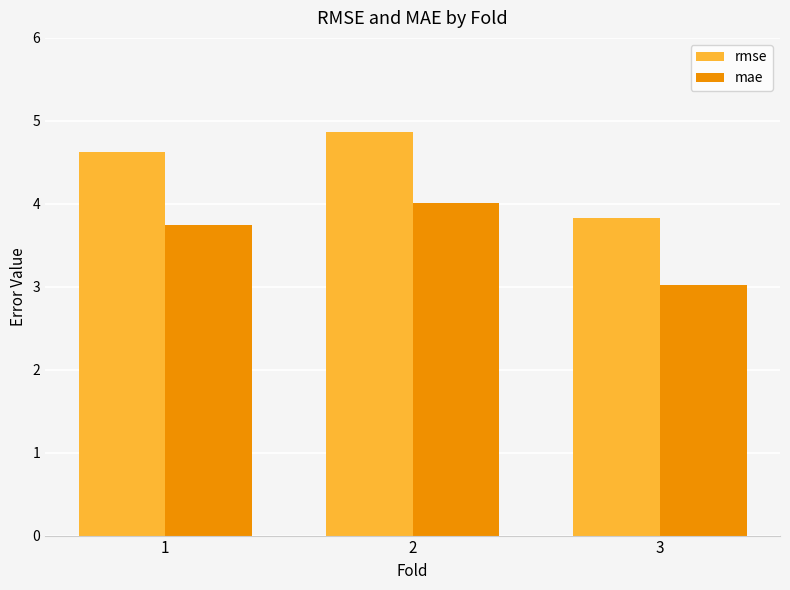

Between 1 and 3, which series saw the biggest shift?

rmse